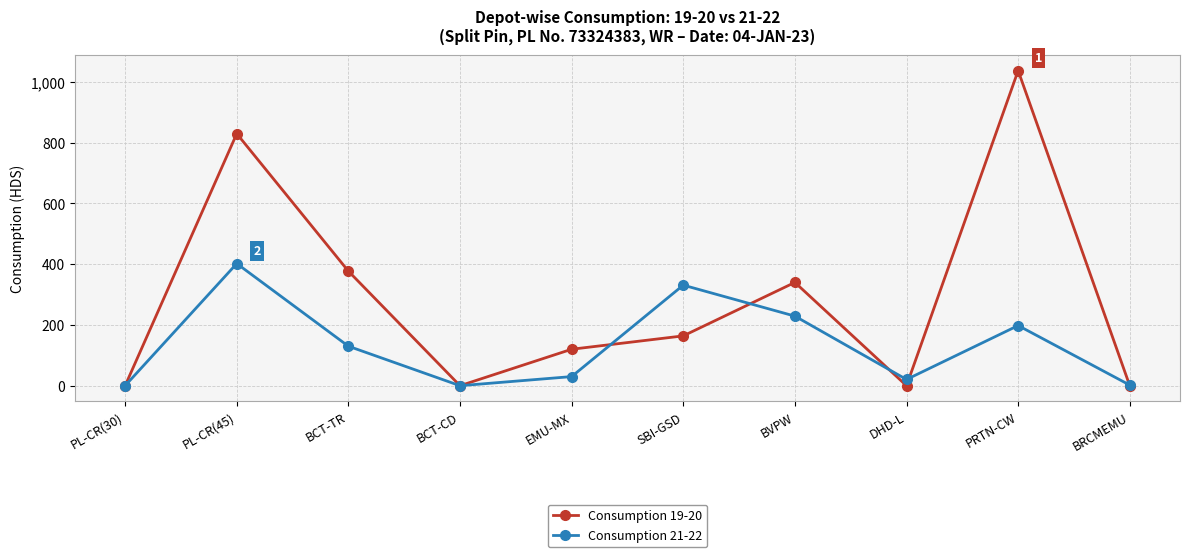

At how many categories does at least one series exceed 167?

5